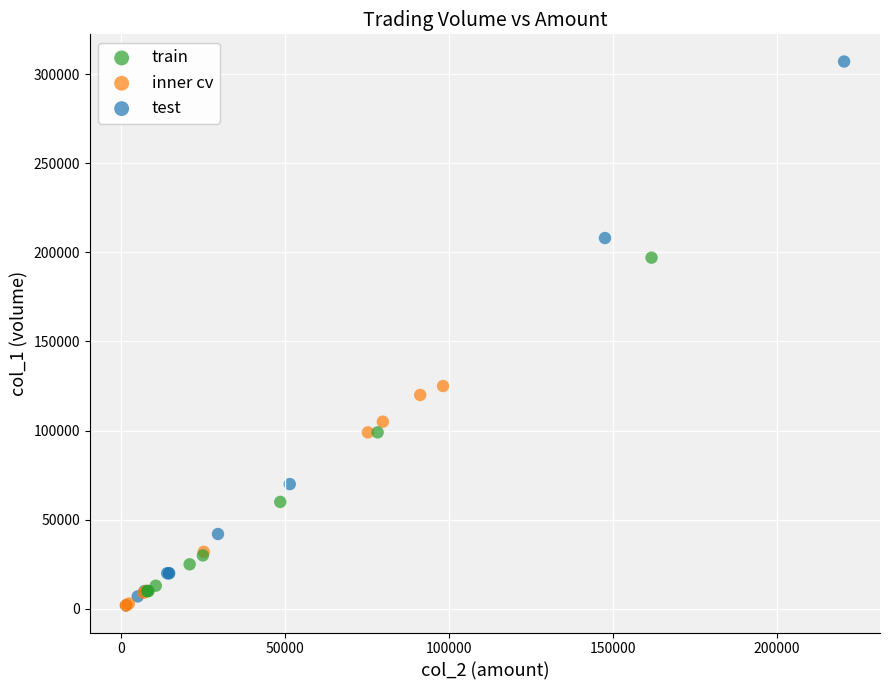

Which series has the widest spread of Y values?

test